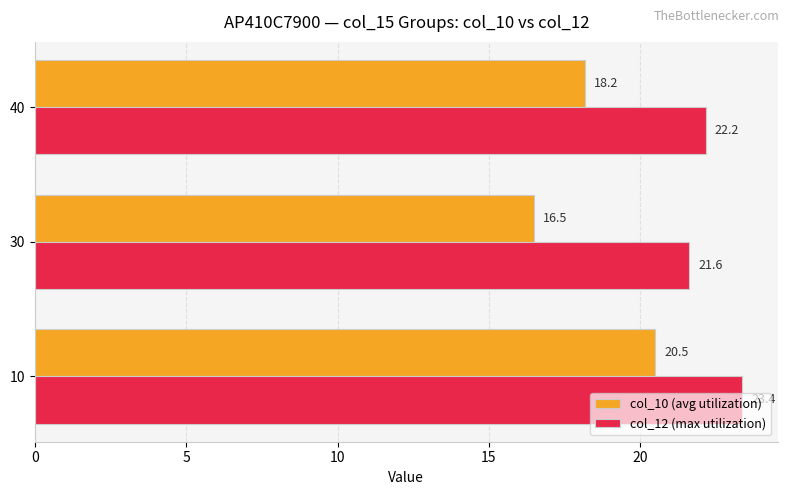

Is it true that col_12 (max utilization) equals 16.1 at 10?

False